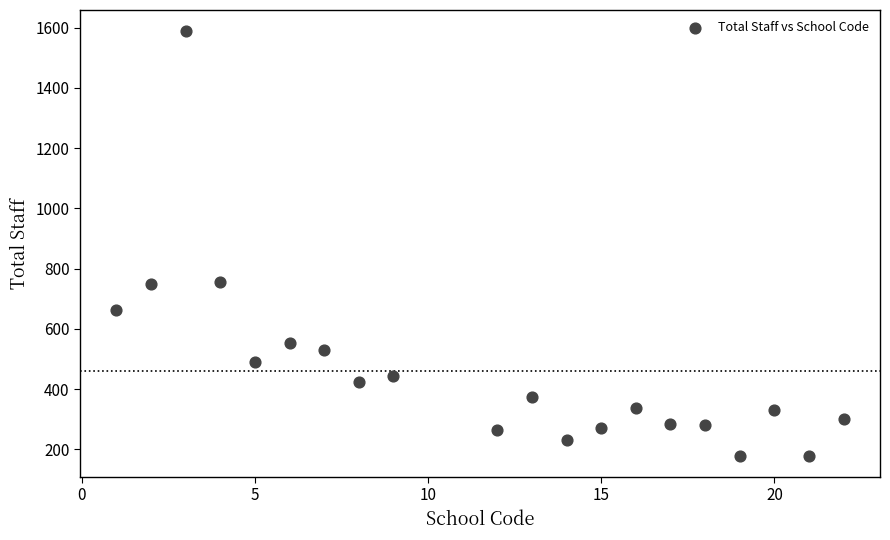

What is the range of Y values (max minus min)?

1409